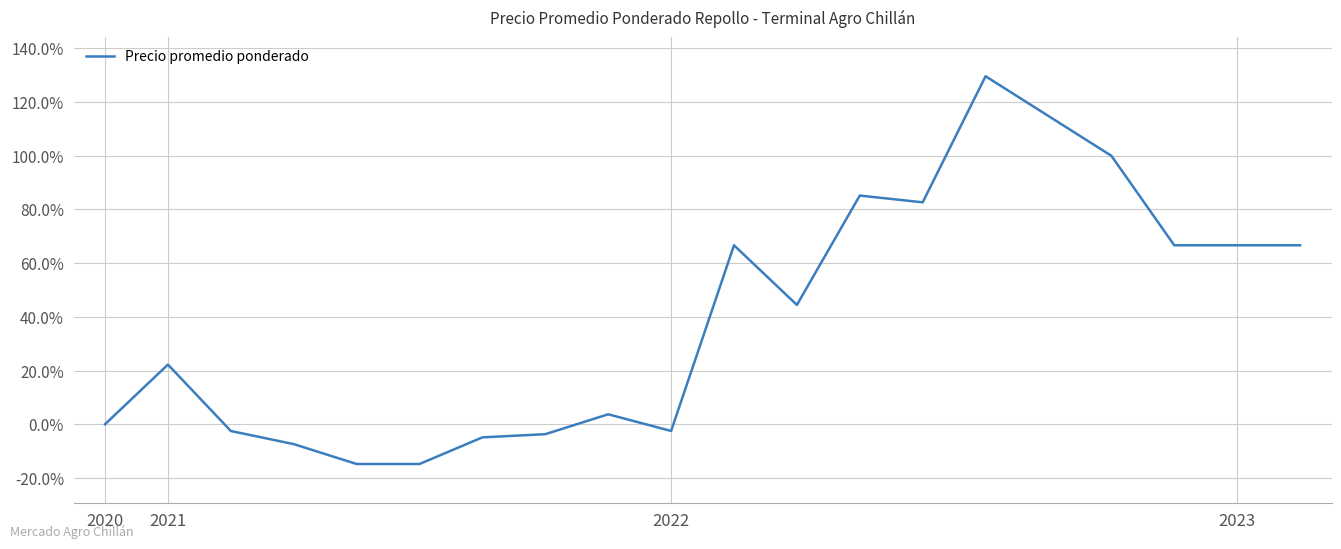

What is the smallest value displayed?

-14.8